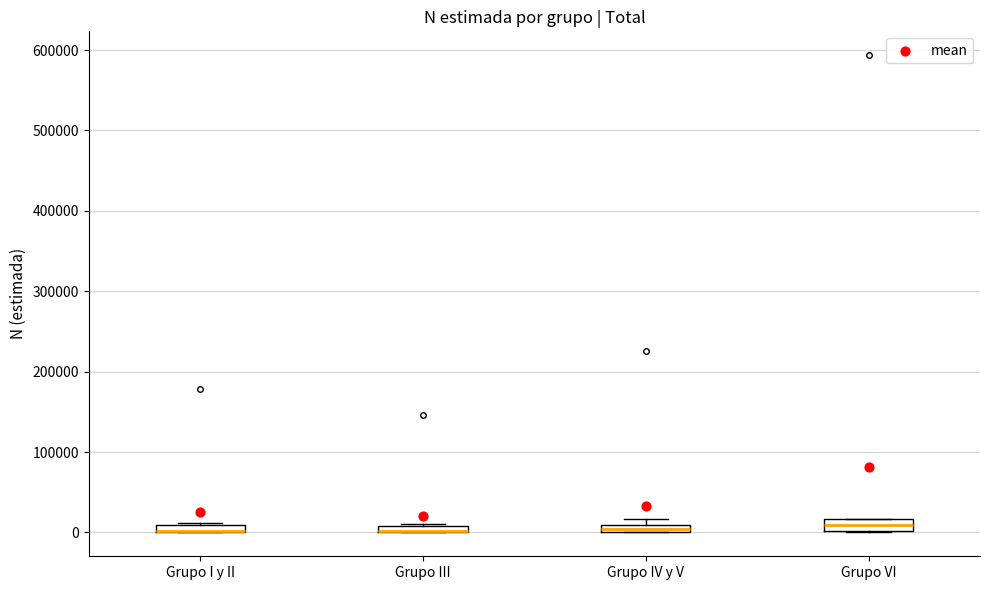

Where is the upper edge of the box for Grupo IV y V on the y-axis? The values are not printed on the chart, so give them approximately, as read against the axis.

10000